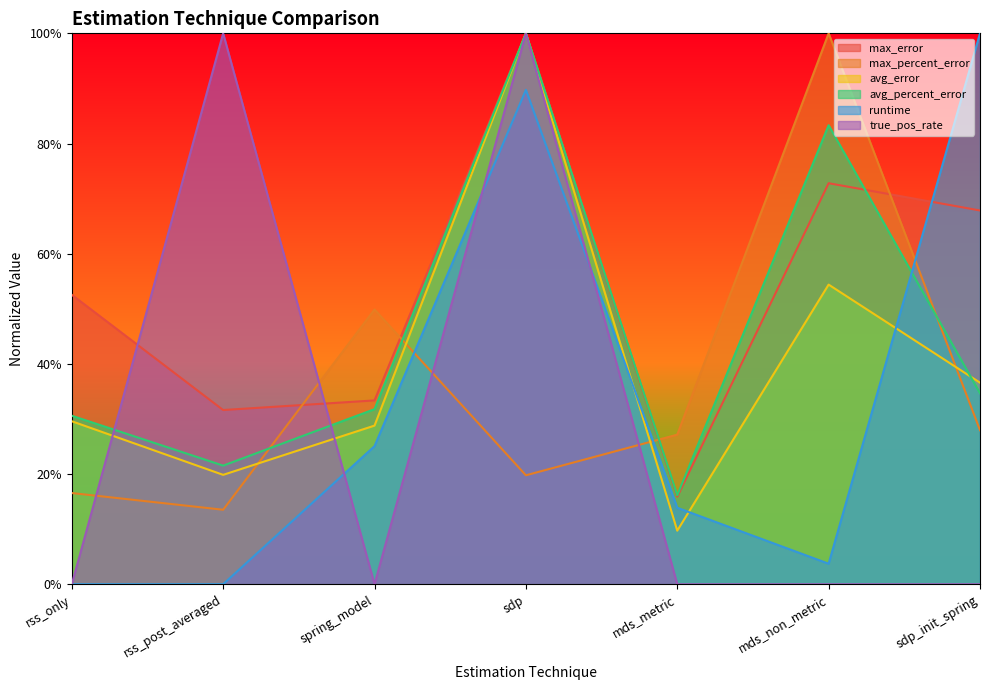

How many categories are shown in the chart?

7